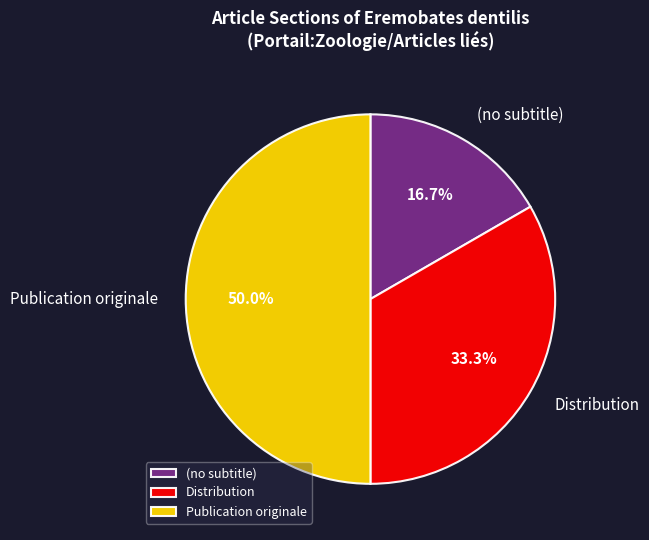

Is the sum of Distribution and Publication originale greater than half?

Yes